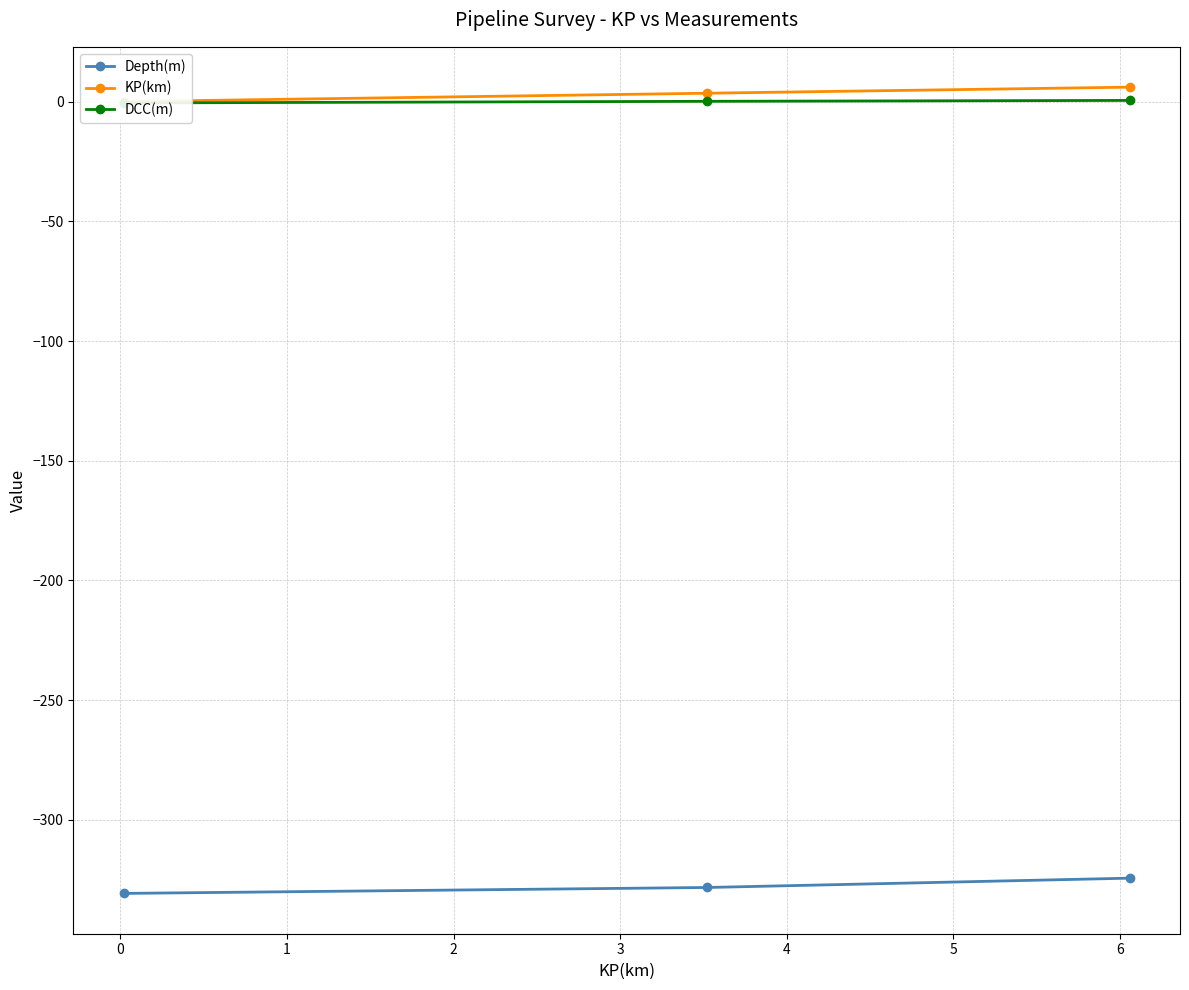

Count the number of data series in this chart.

3